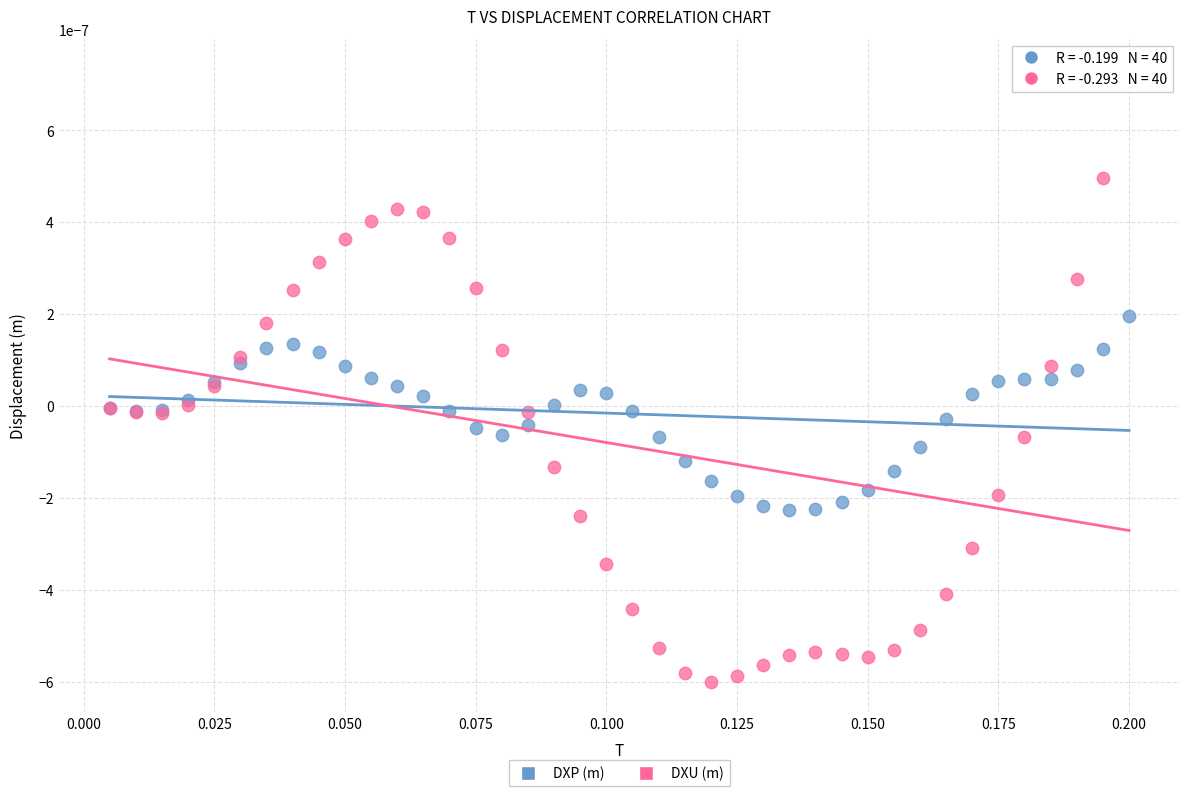

Which series contains the lowest Y value?

DXU (m)